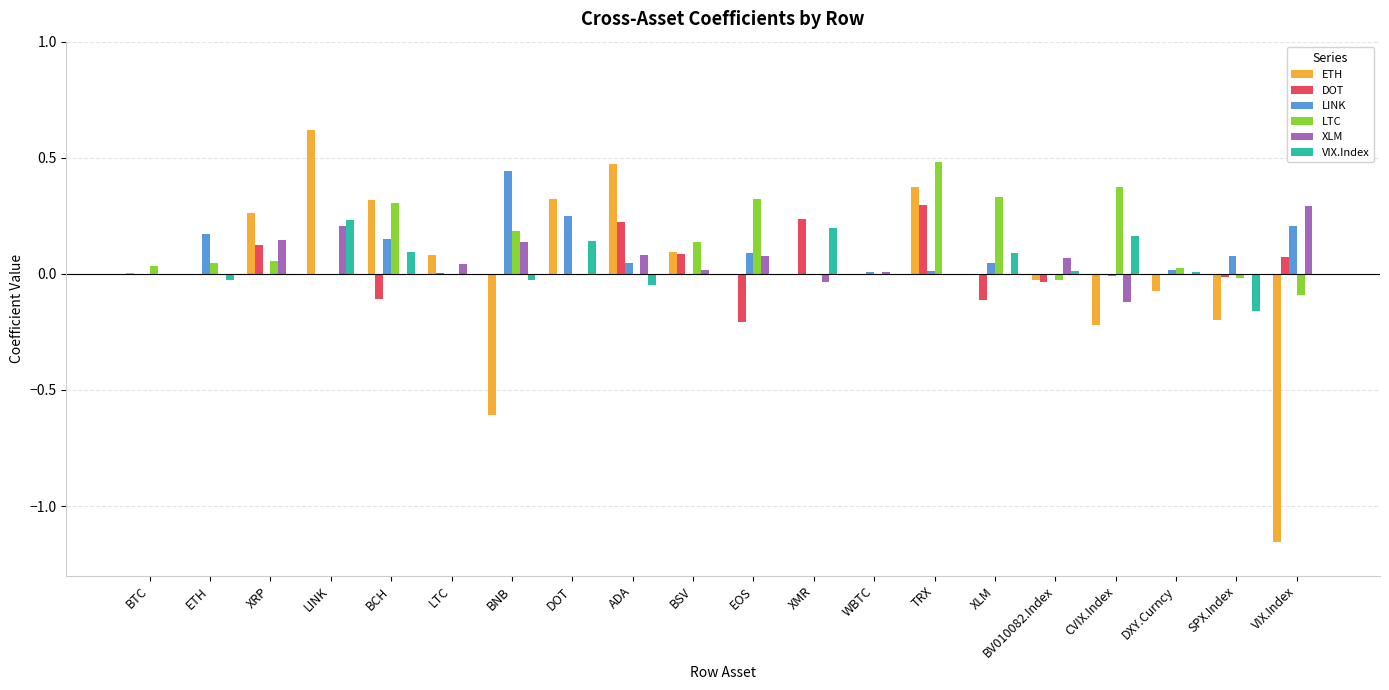

Count the number of data series in this chart.

6